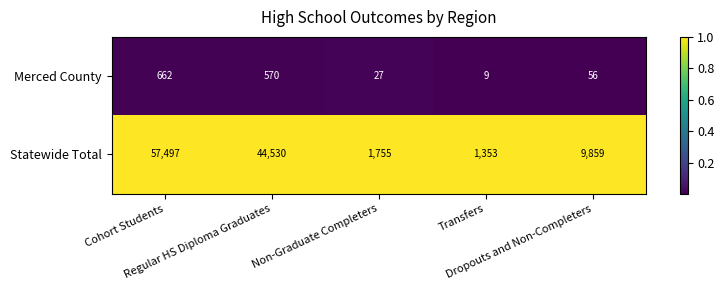

What is the minimum value for Statewide Total?

1353